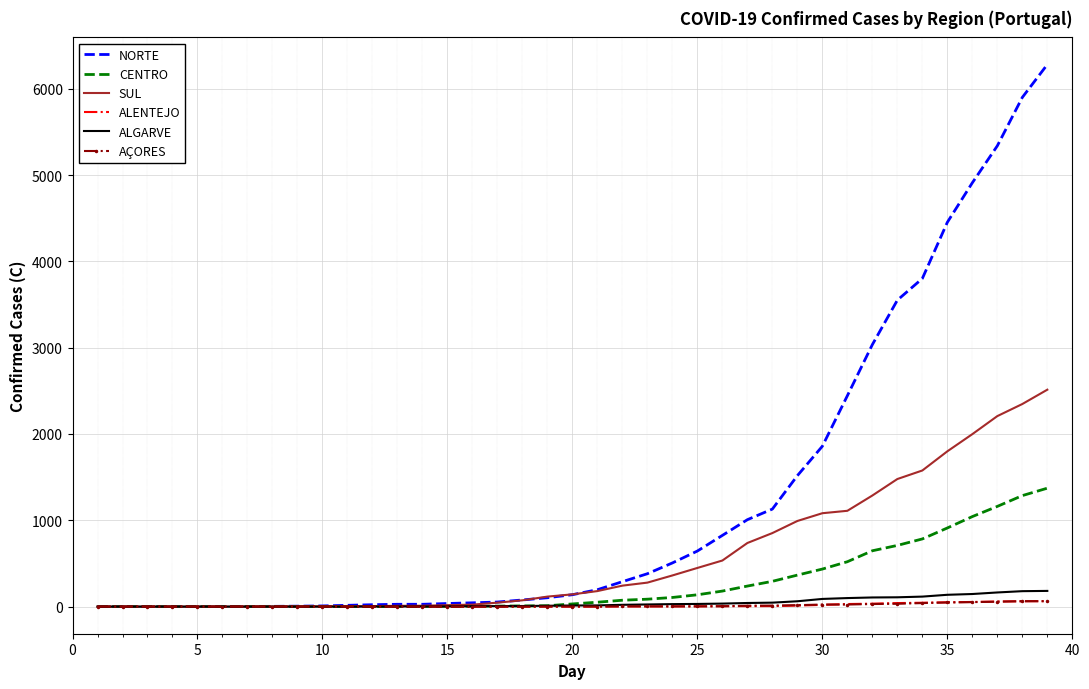

What are all the series names shown in the legend?

NORTE, CENTRO, SUL, ALENTEJO, ALGARVE, AÇORES